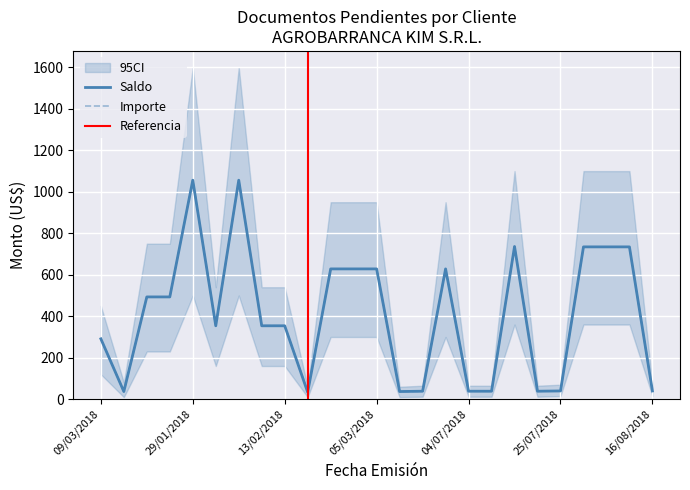

Rank the series by their maximum value, from highest to lowest.

Saldo, Importe